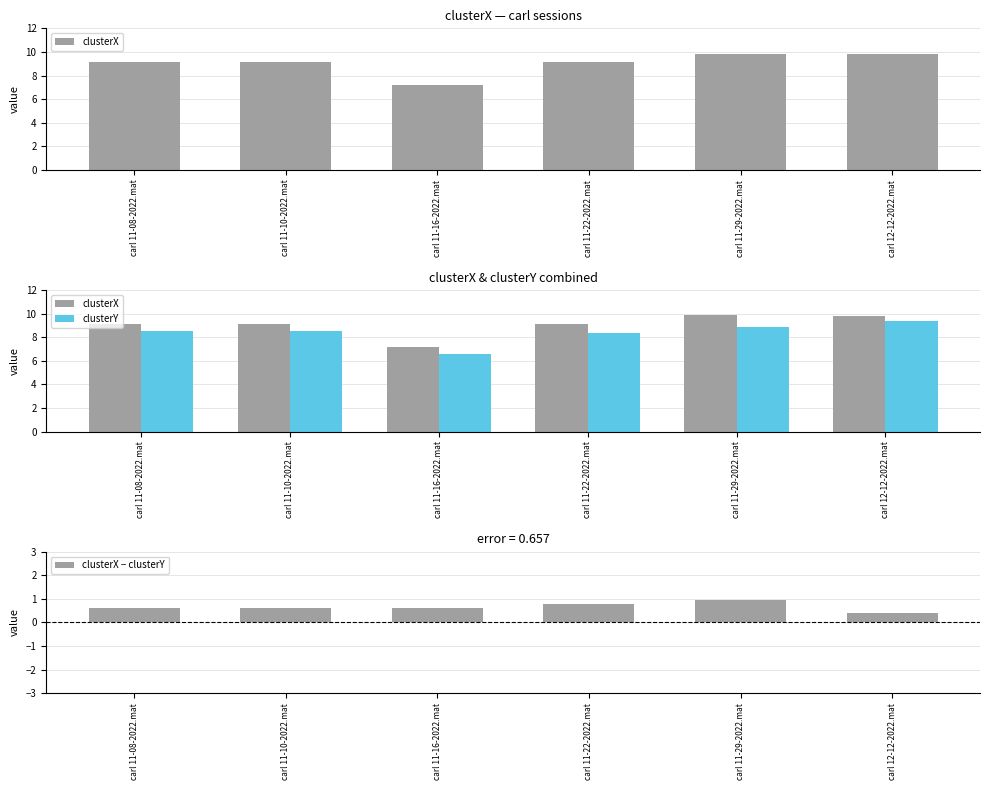

What is the difference between the clusterX − clusterY values at carl 11-08-2022.mat and carl 12-12-2022.mat?

0.2